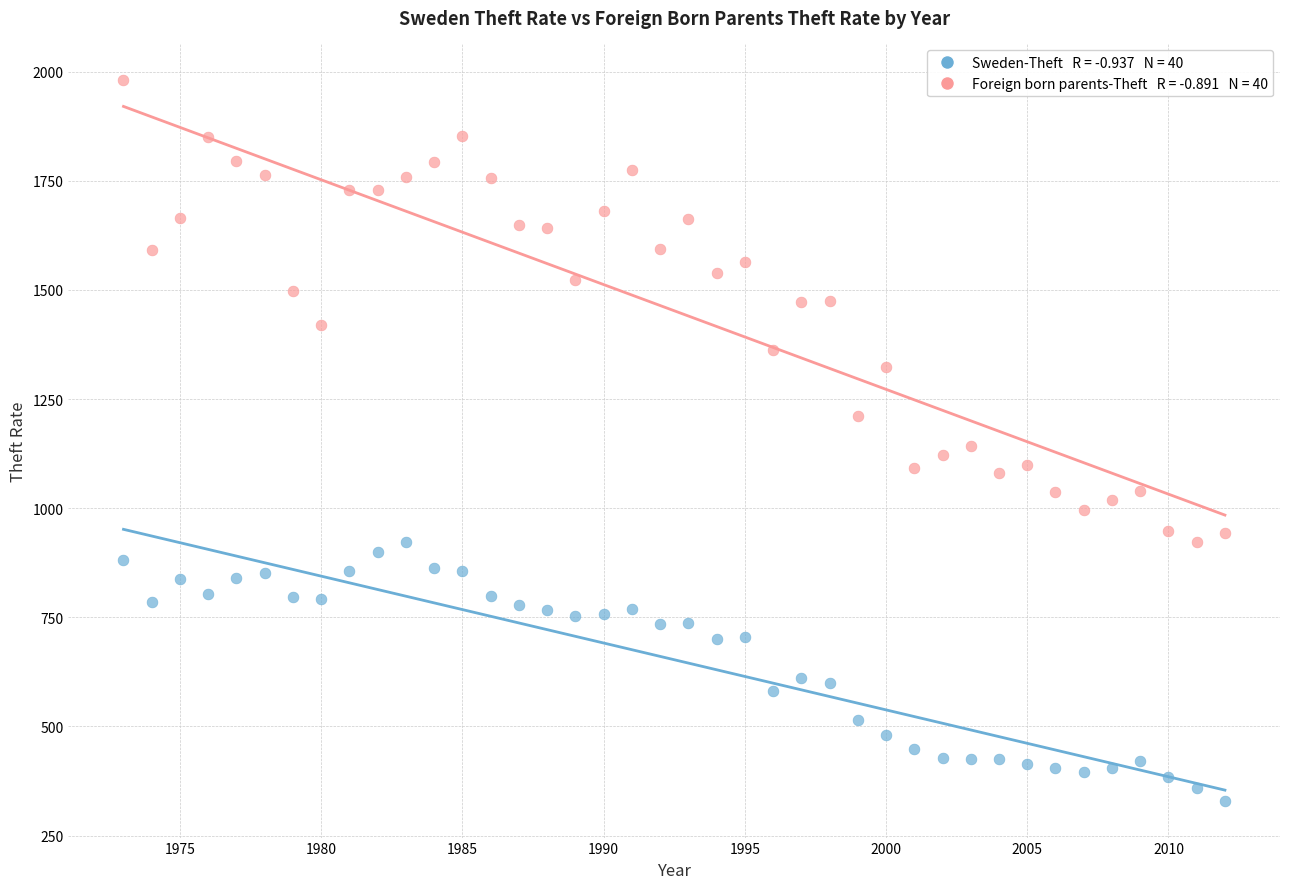

Across all data points, what is the range of Y values (max minus min)?

1654